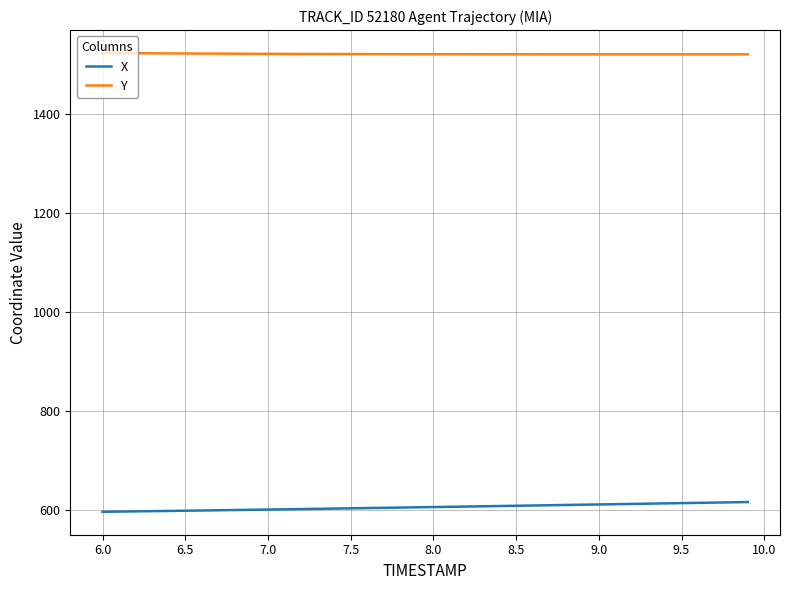

List the series in order of their overall mean, highest first.

Y, X